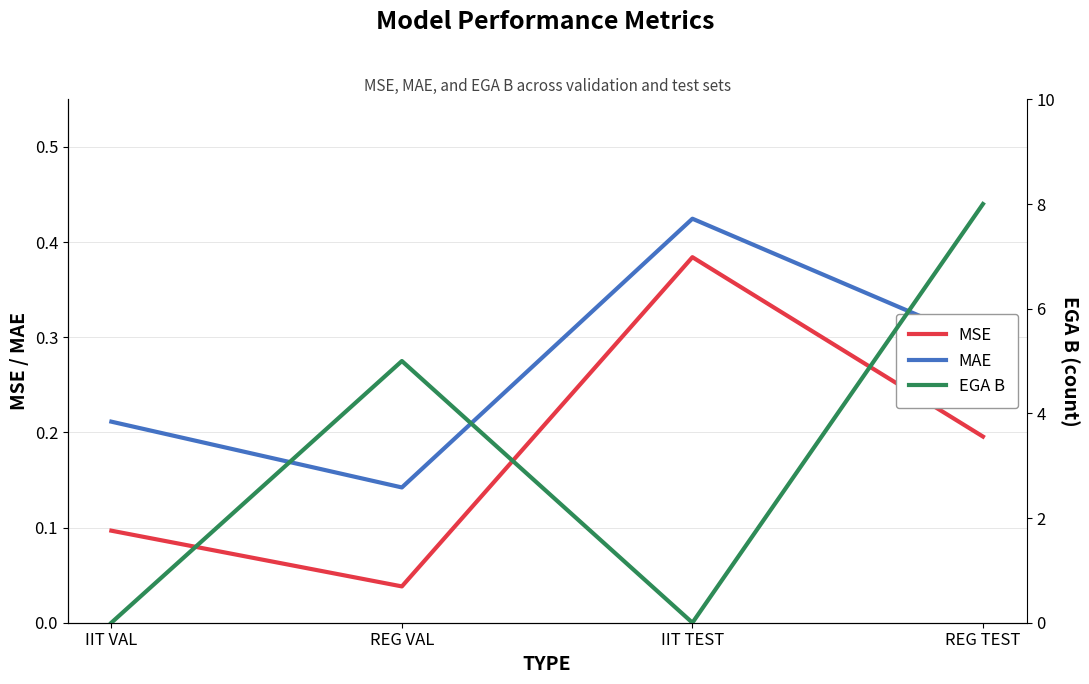

In EGA B, how many points are lower than both neighbors (excluding endpoints)?

1